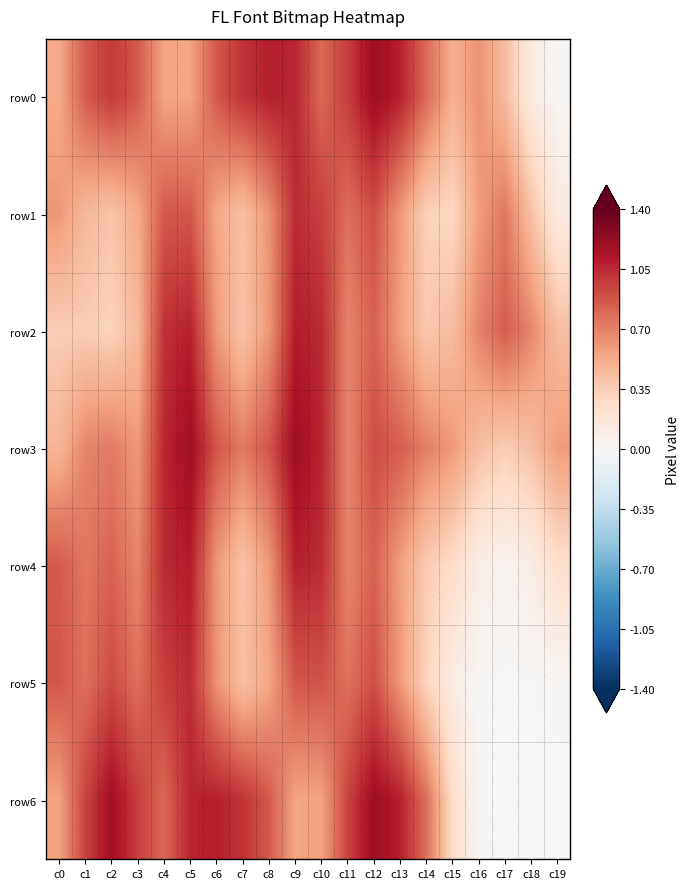

Between c0 and c5, which series saw the biggest shift?

row2